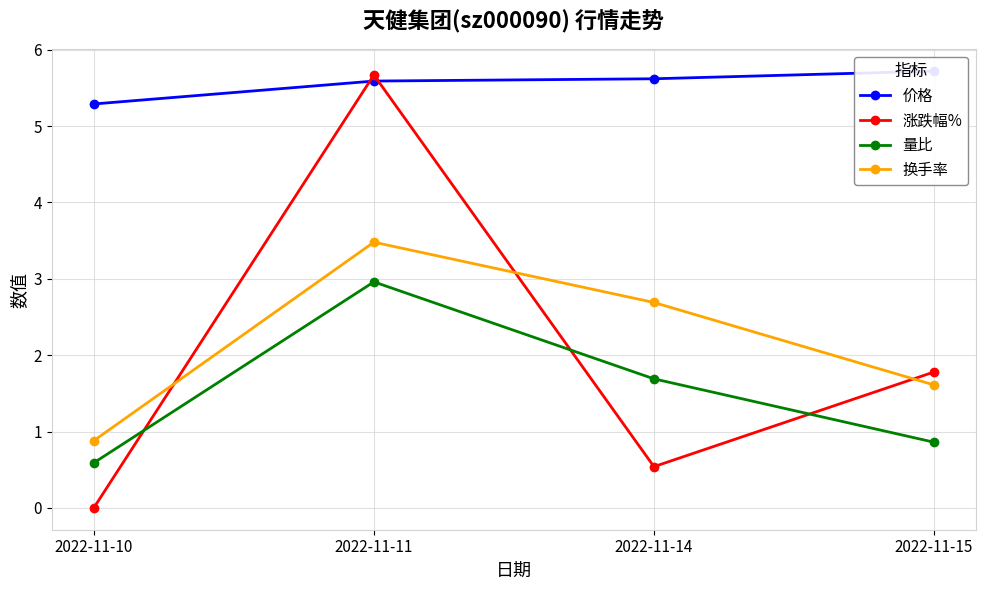

How many data points in 涨跌幅% are less than 1?

2